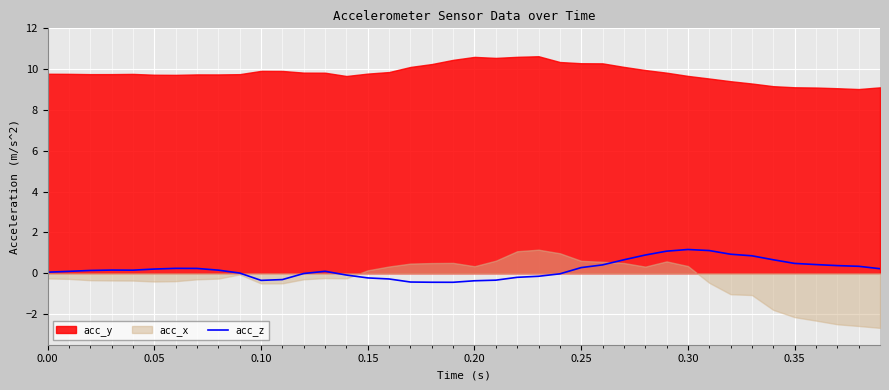

What is the average value?

0.2